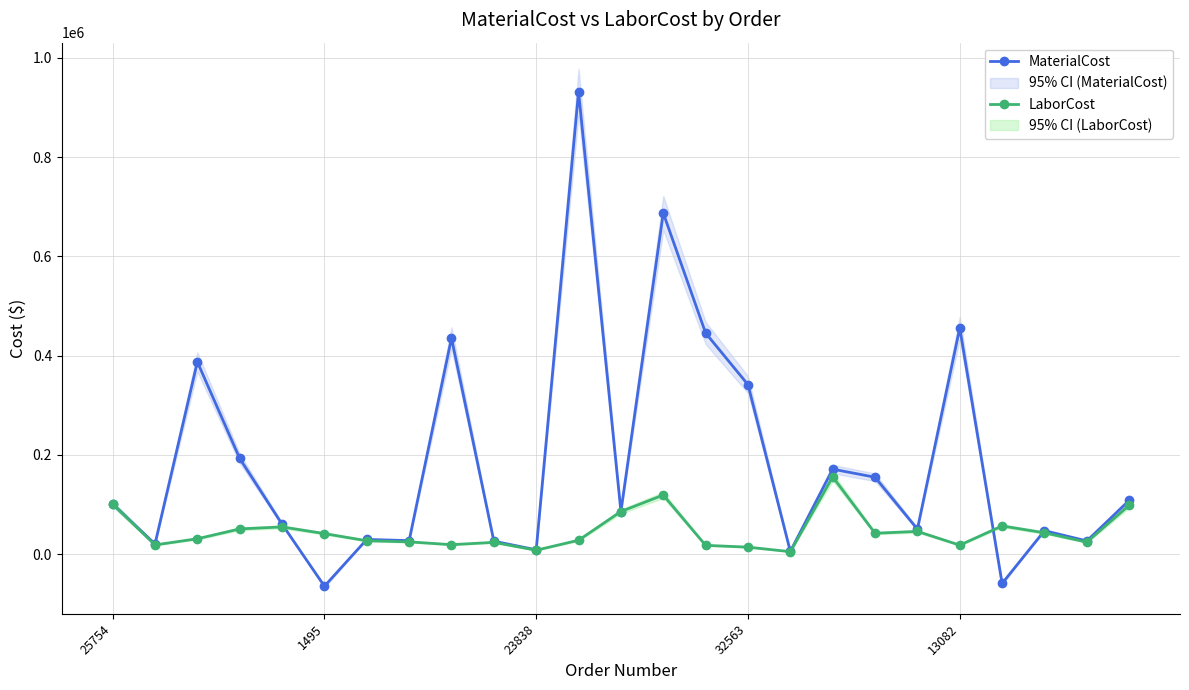

Which series has the largest total across all categories?

MaterialCost